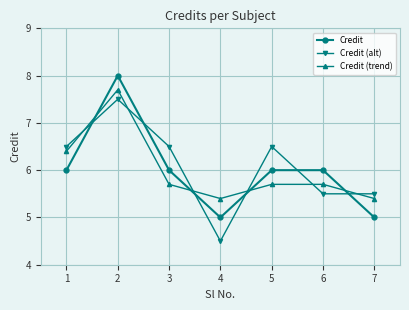

What is the minimum value for Credit (trend)?

5.4